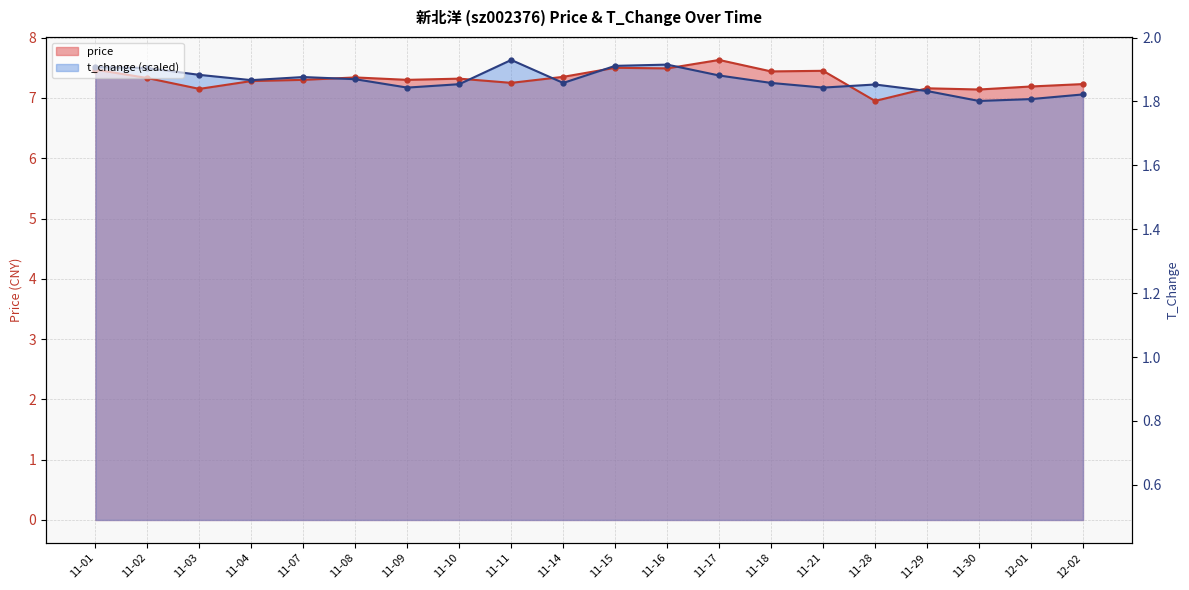

True or false: price has a value of 7.6 at 11-17.

True